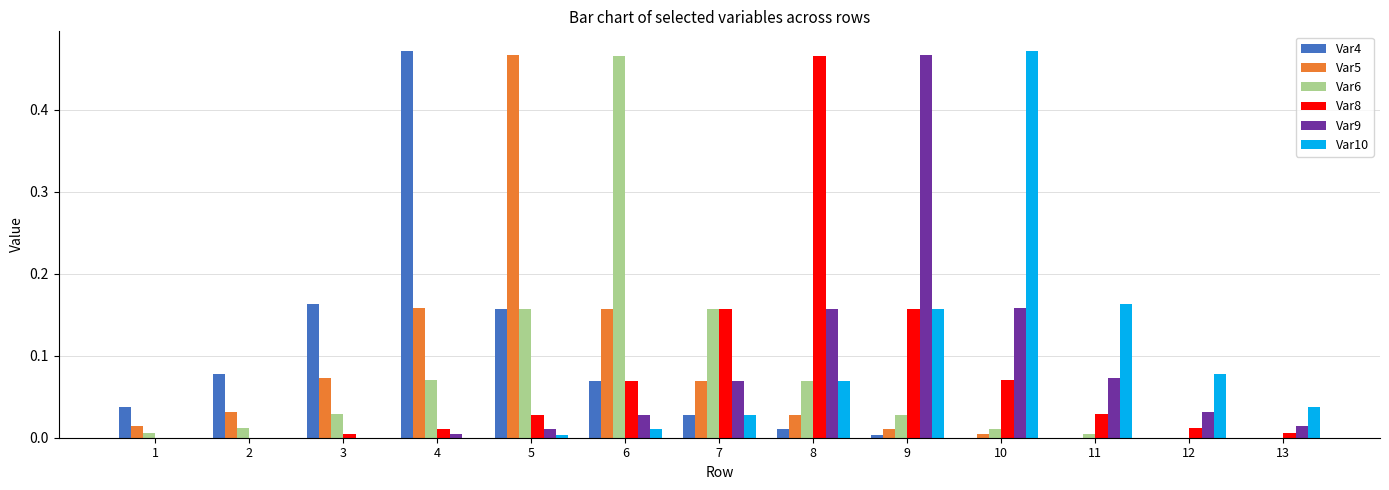

Are the bars horizontal?

No